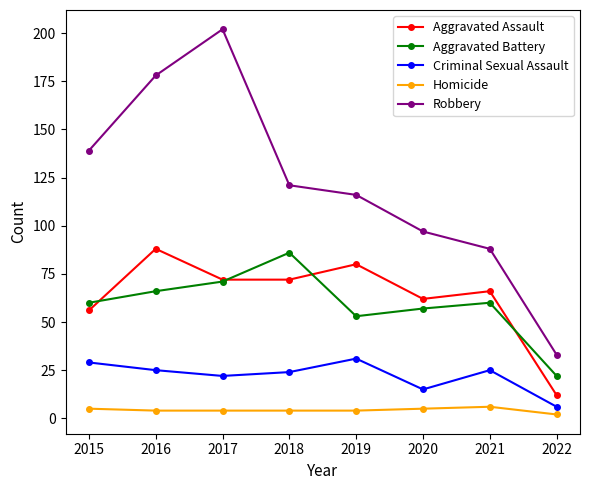

What is the difference between the highest and lowest values at 2015?

134